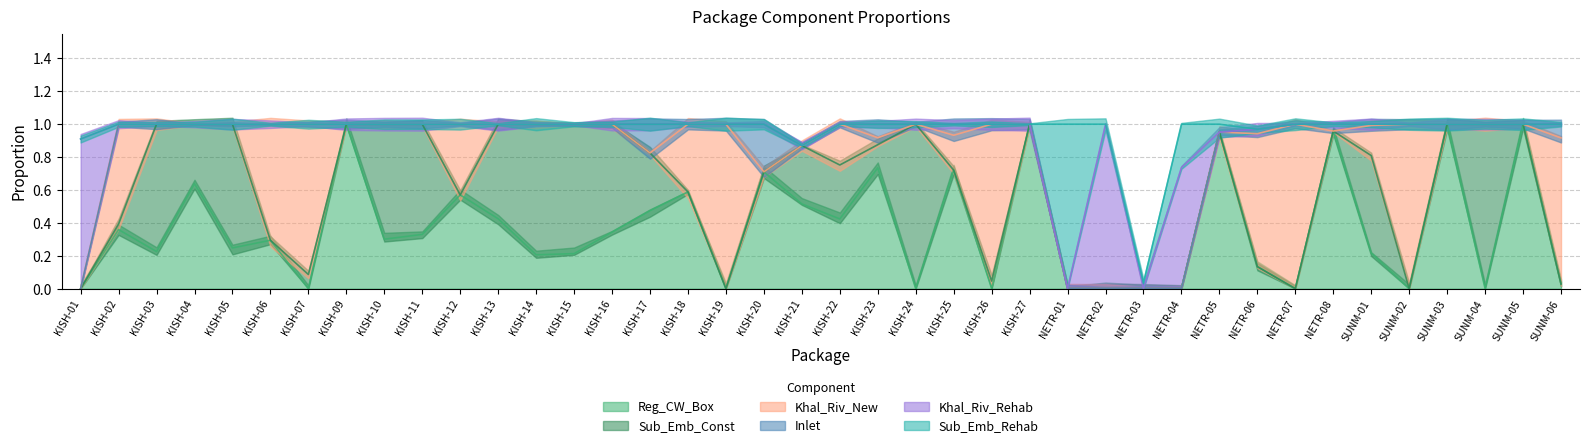

What are all the series names shown in the legend?

Reg_CW_Box, Sub_Emb_Const, Khal_Riv_New, Inlet, Khal_Riv_Rehab, Sub_Emb_Rehab